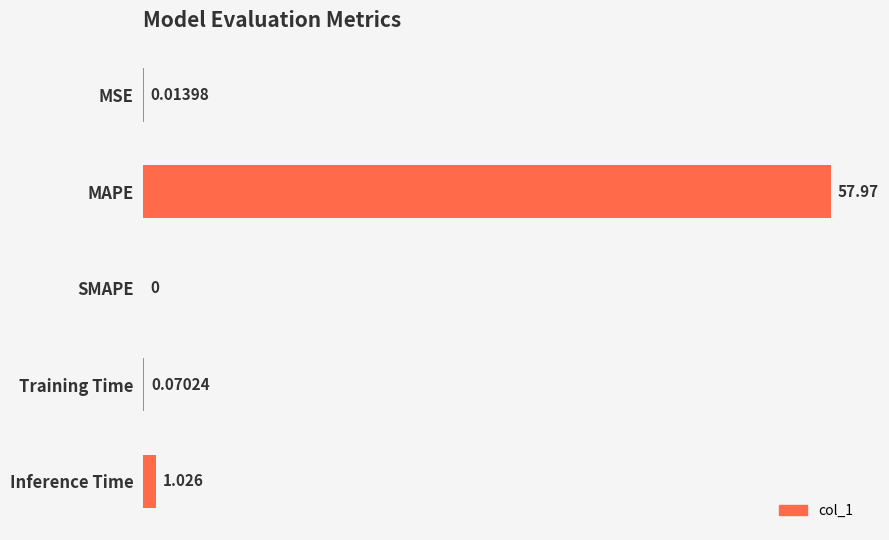

At which label is the value closest to 28?

Inference Time